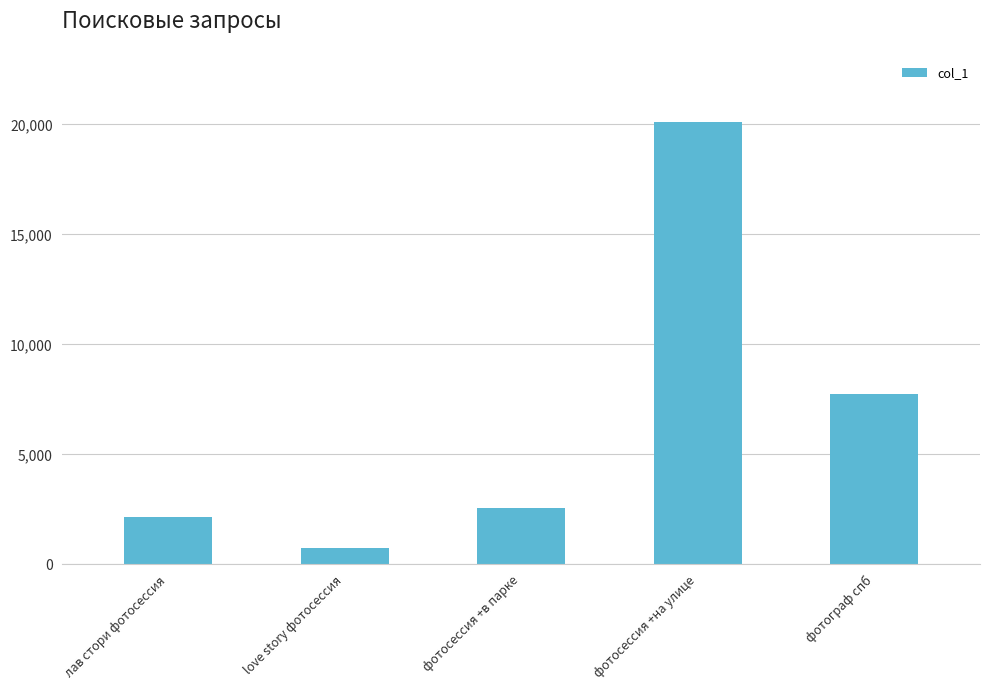

What is the difference between the second highest and second lowest values?

5604